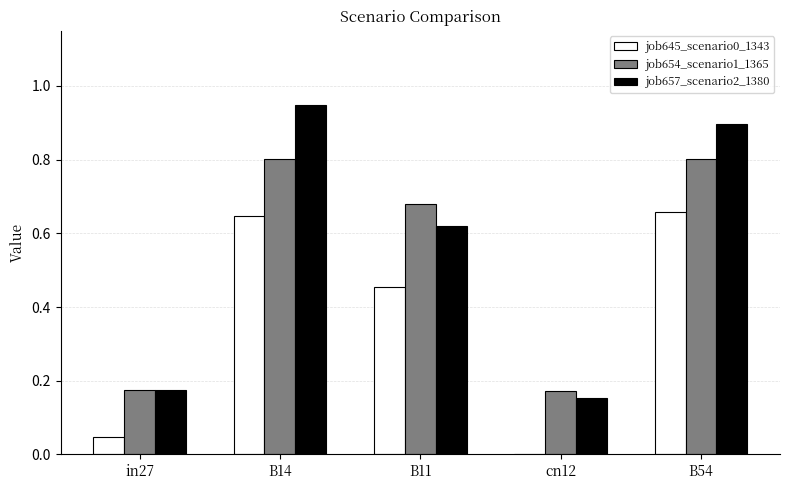

What is the sum of all job657_scenario2_1380 values?

2.8